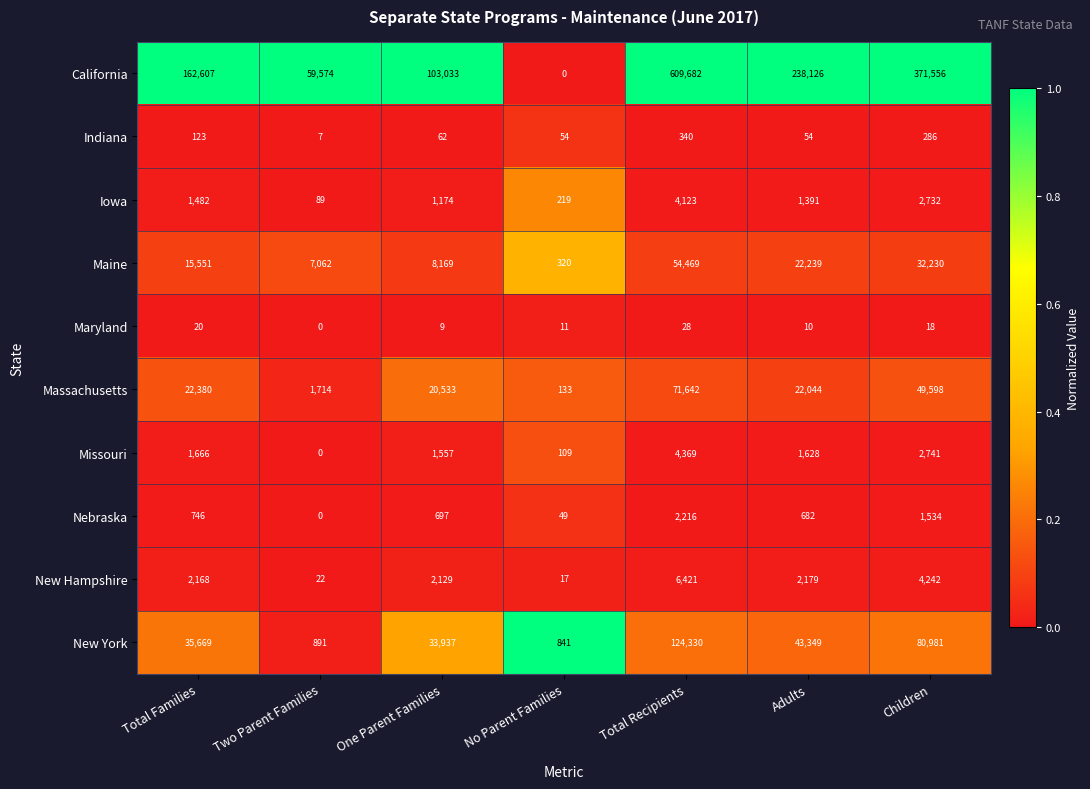

Which series has the widest spread of values?

California